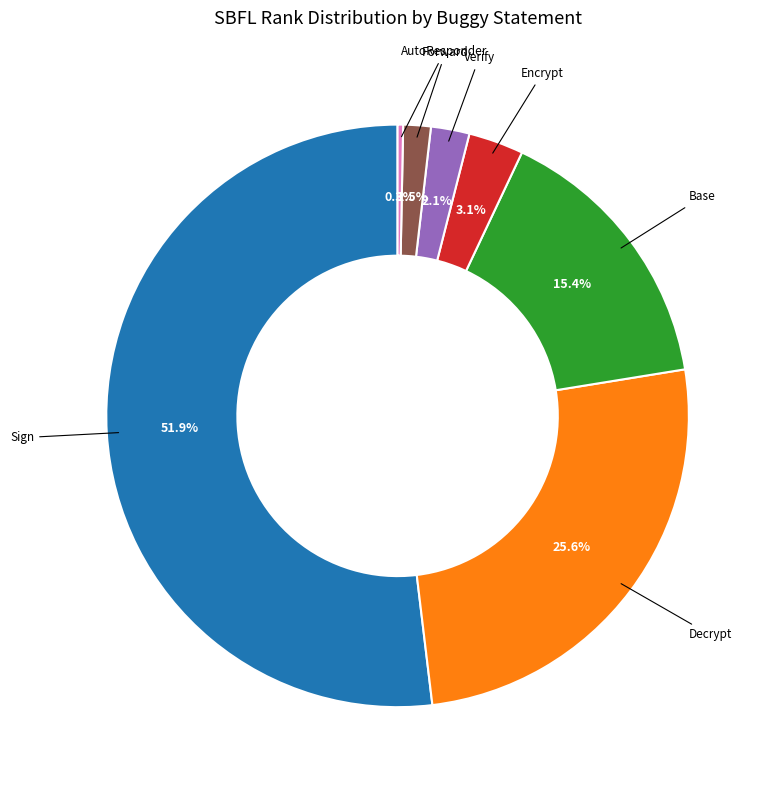

Does any single category account for the majority?

Yes